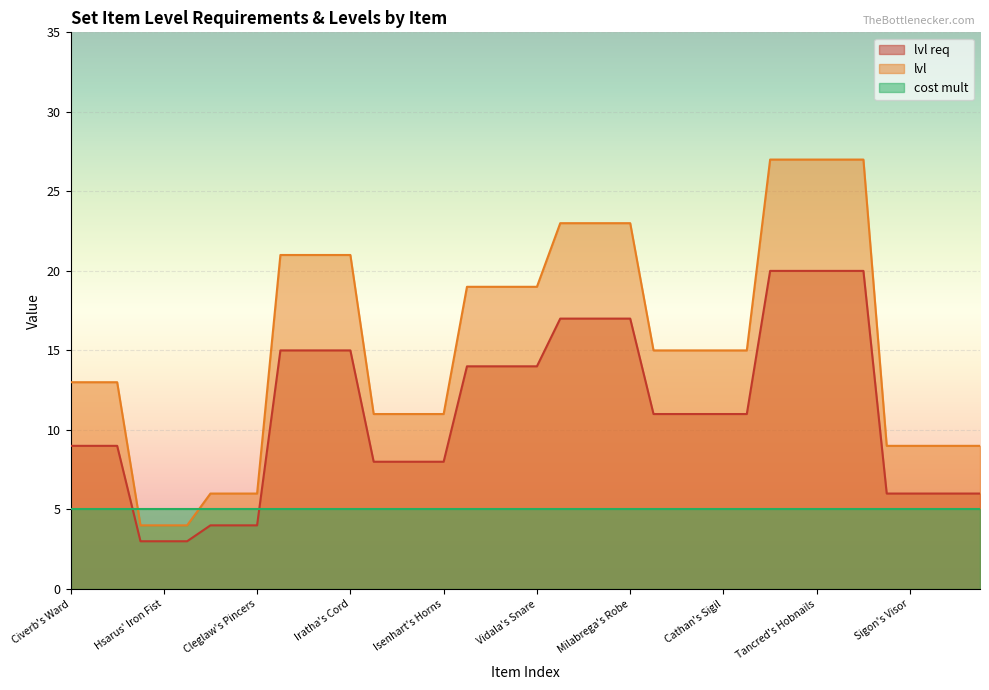

Where is lvl req nearest to the value 11?

Cathan's Rule